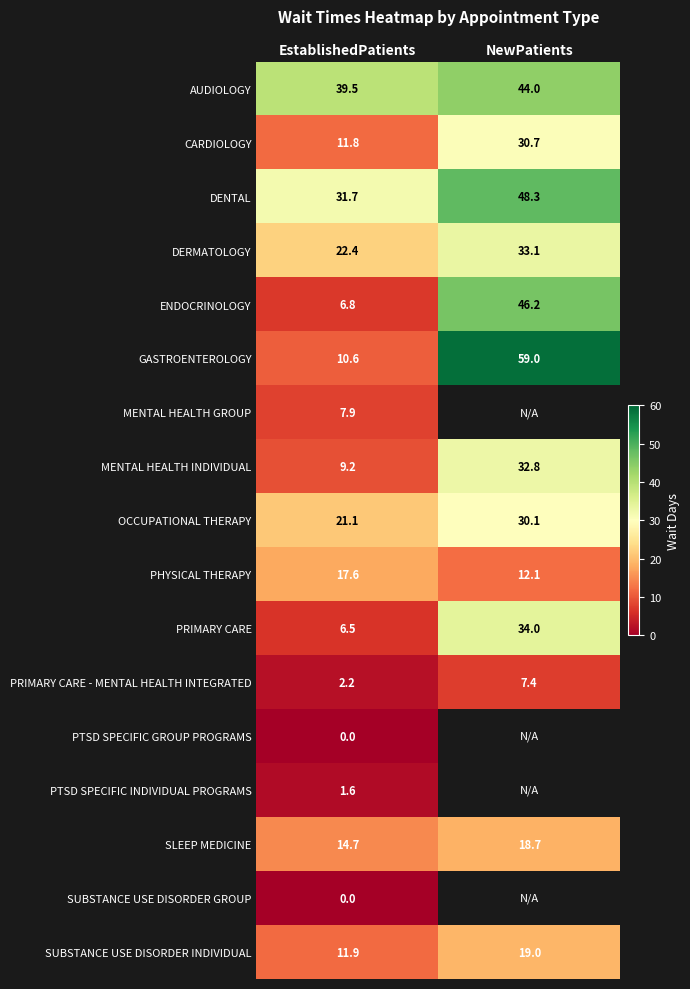

Which has a higher value, EstablishedPatients or NewPatients?

NewPatients